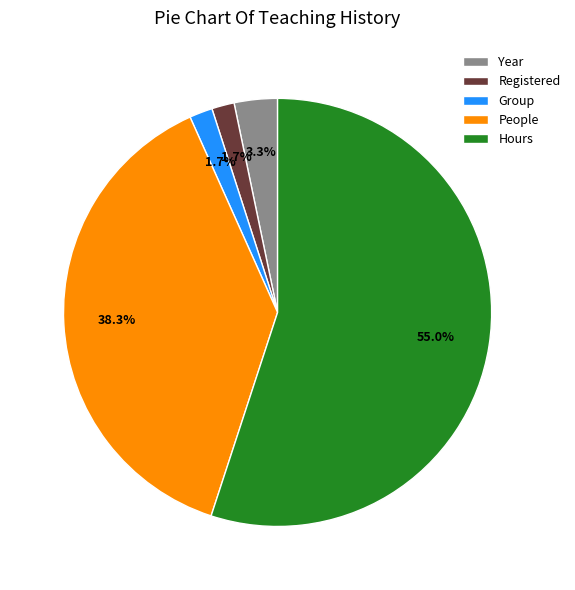

Combined, what portion of the pie is Group and Year?

5.0%